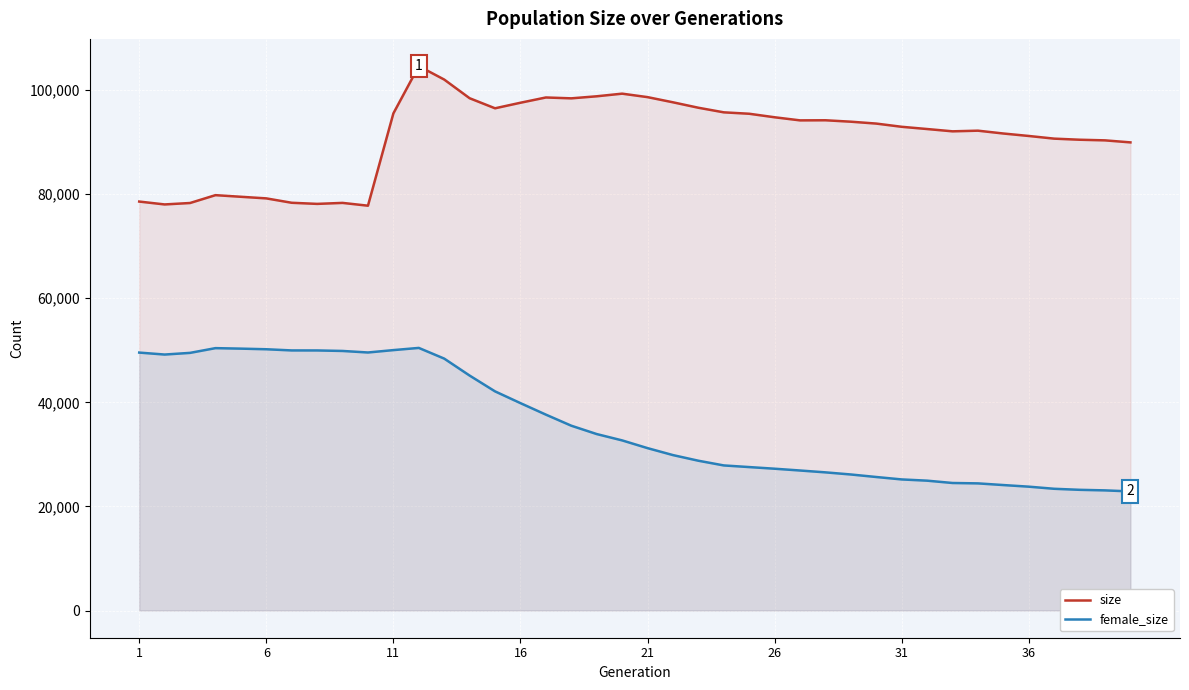

Which series has the largest total across all categories?

size